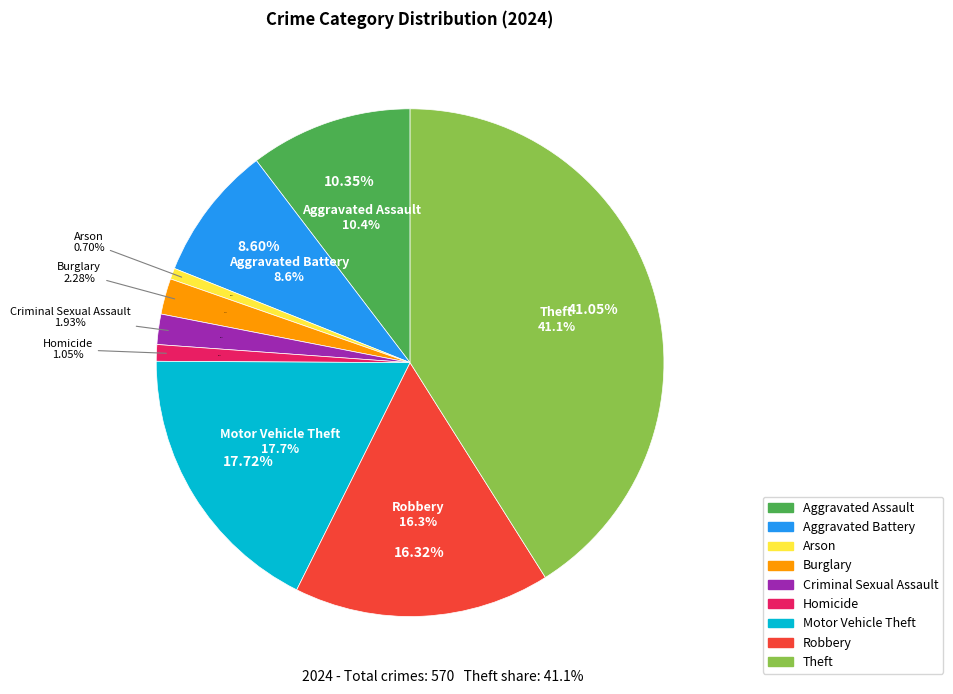

To the nearest percent, what percentage of the pie is Criminal Sexual Assault?

2%